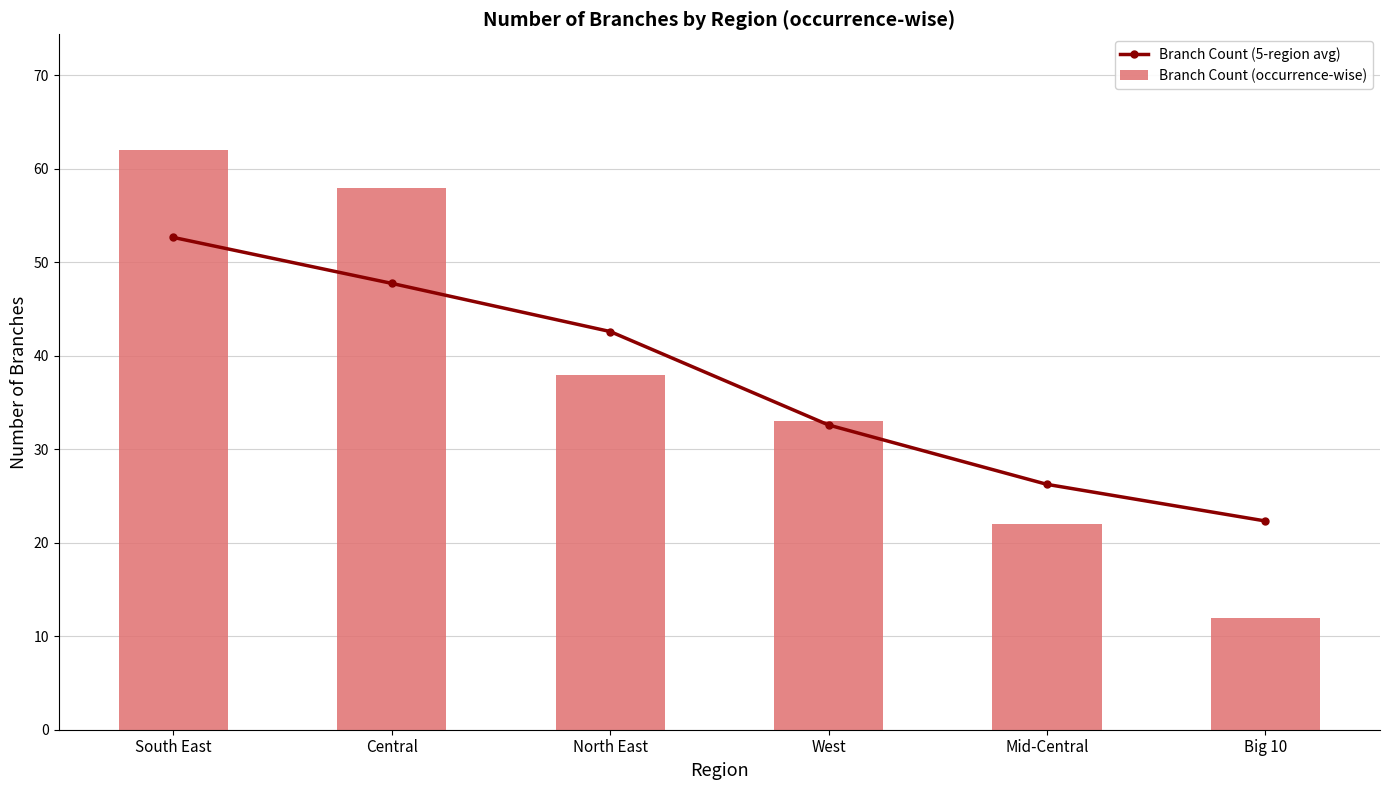

Which series has the largest total across all categories?

Branch Count (occurrence-wise)